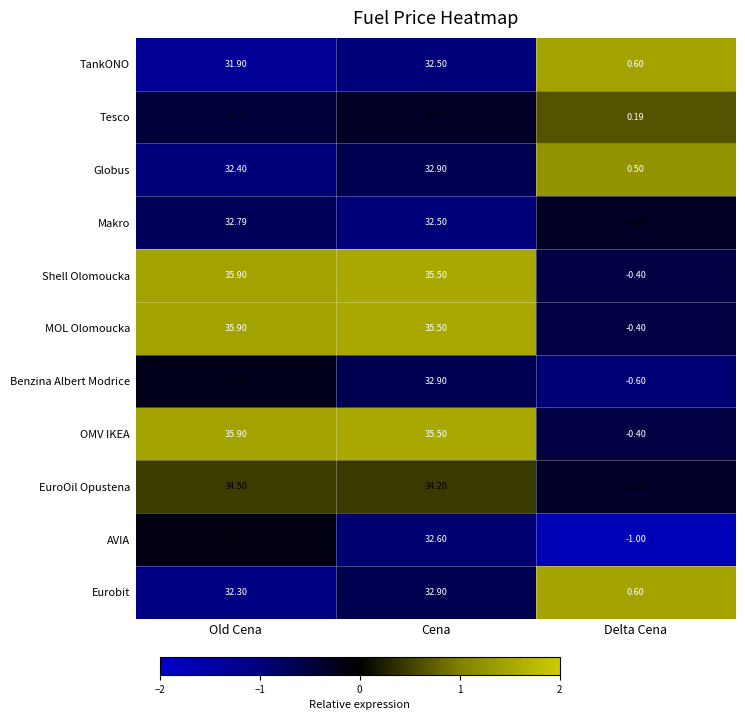

What is the smallest value displayed?

-1.0